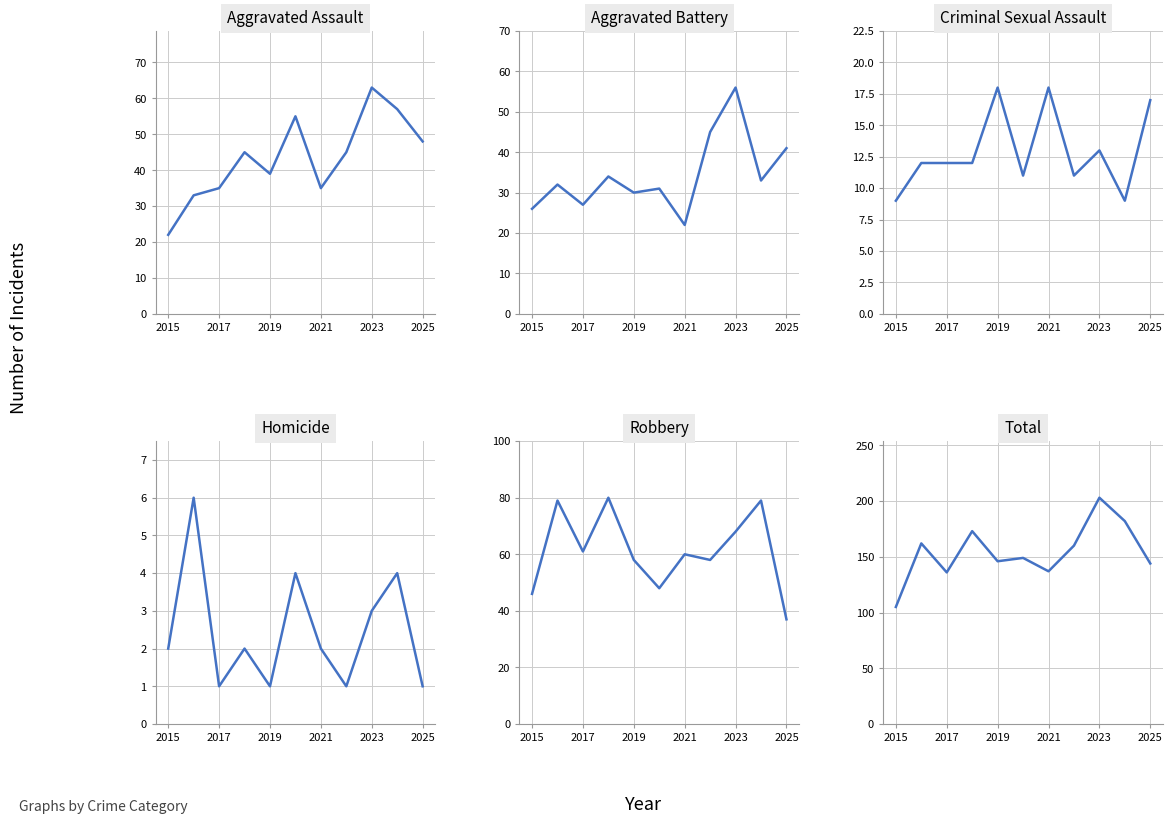

Rank the series by their maximum value, from lowest to highest.

Homicide, Criminal Sexual Assault, Aggravated Battery, Aggravated Assault, Robbery, Total